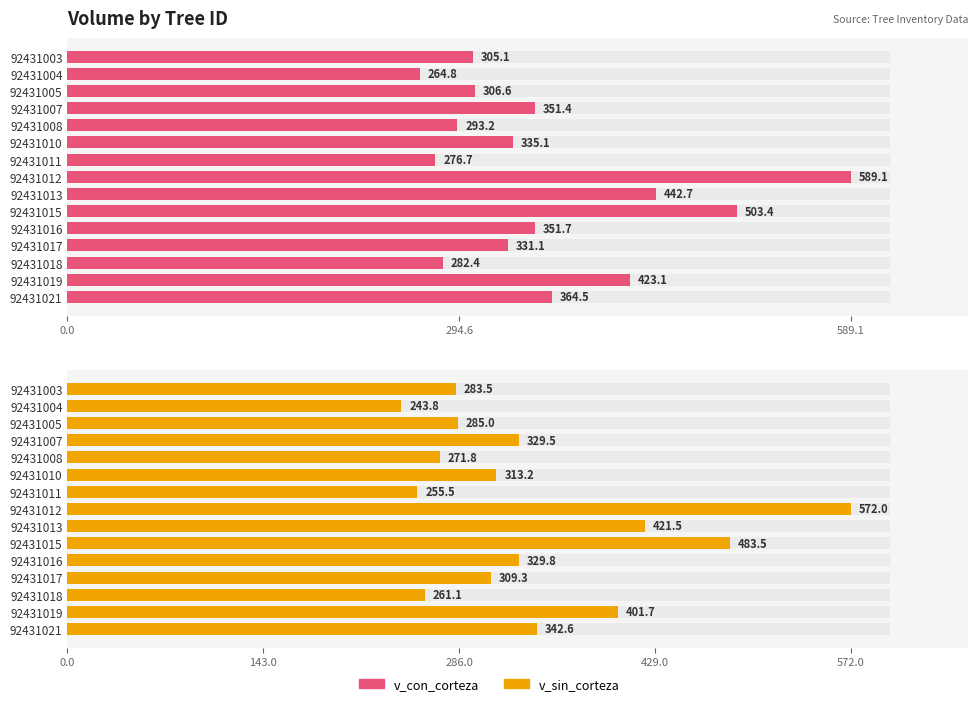

What is the highest value of the v_sin_corteza series?

572.0